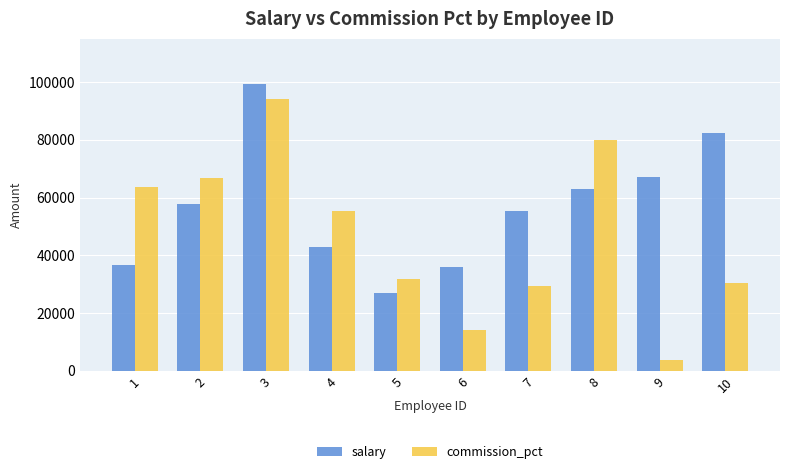

What is the total value across all series at 4?

98094